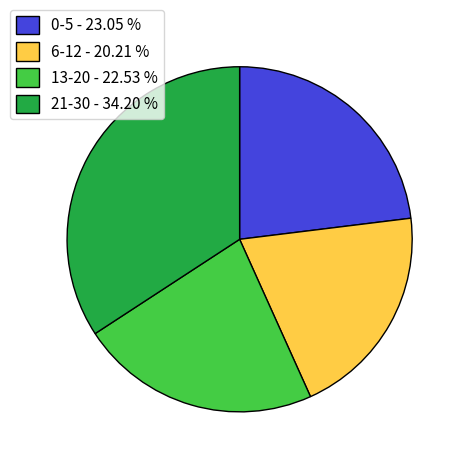

Is the sum of 6-12 - 20.21 % and 0-5 - 23.05 % greater than half?

No